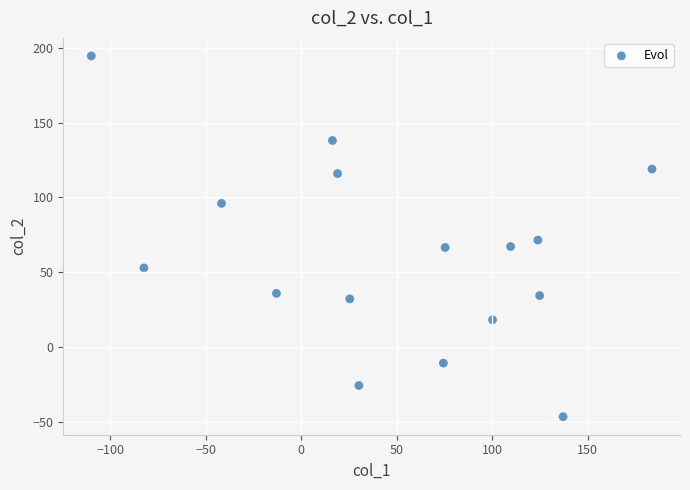

What is the range of Y values (max minus min)?

241.3